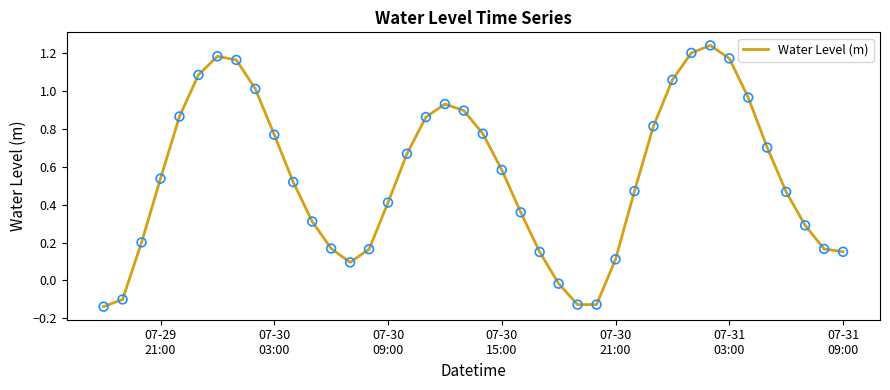

What is the difference between the maximum and minimum values?

1.4